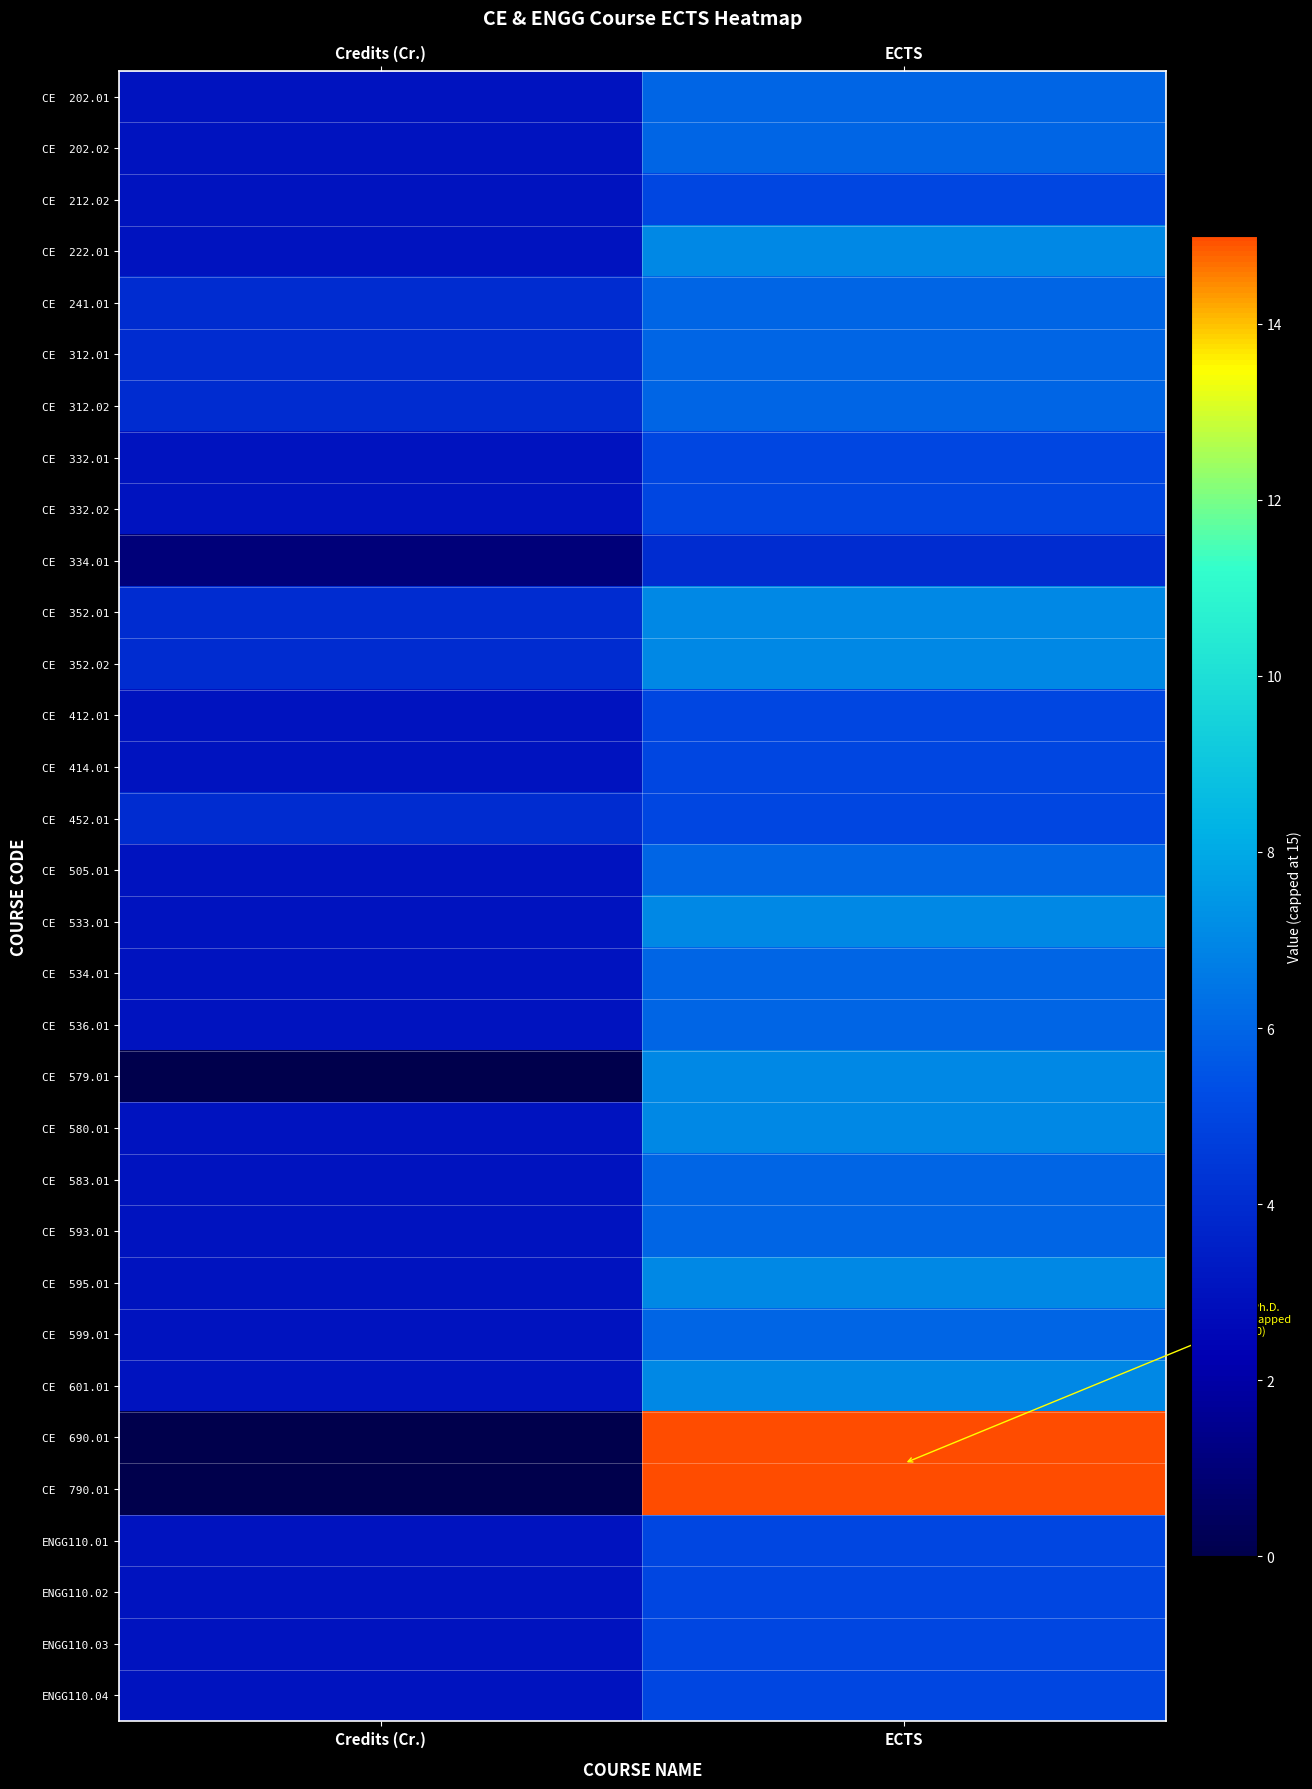

At how many categories does at least one series exceed 9?

1